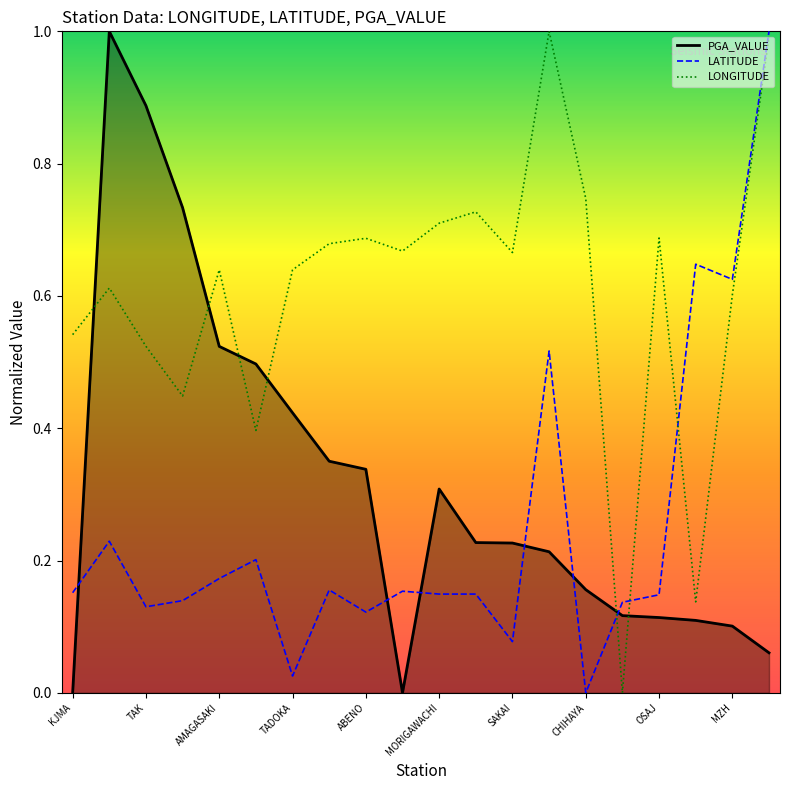

What is the label of the 3rd point from the right?

TOT